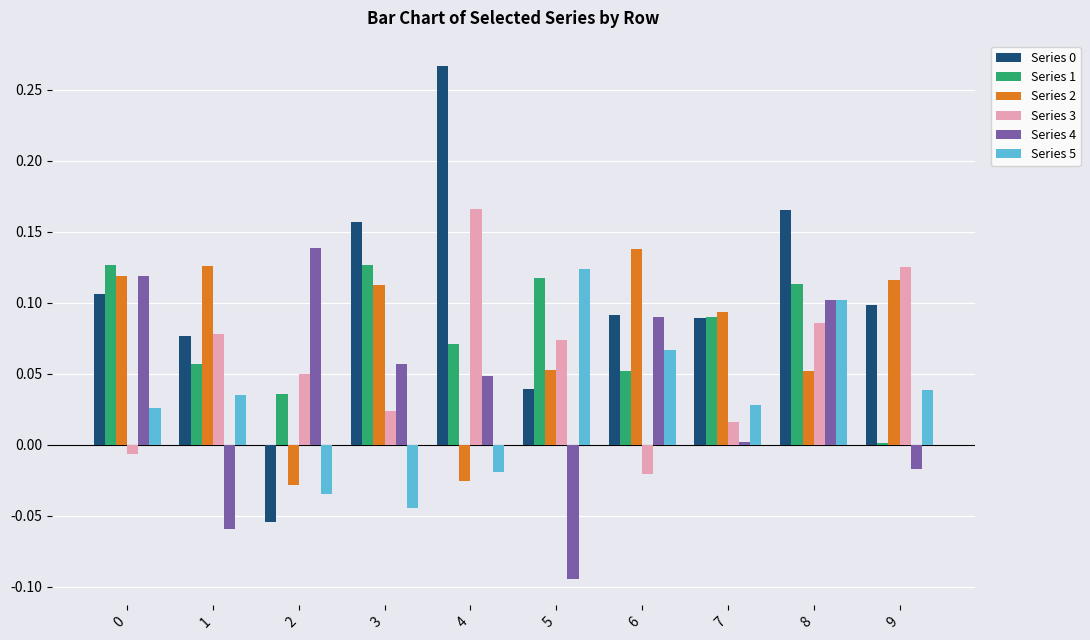

Where is Series 5 nearest to the value 0?

4